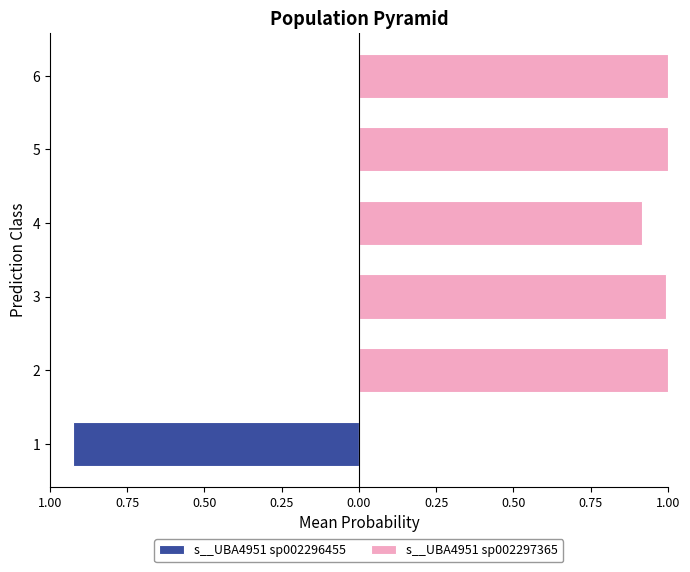

What is the maximum value for s__UBA4951 sp002297365?

1.0